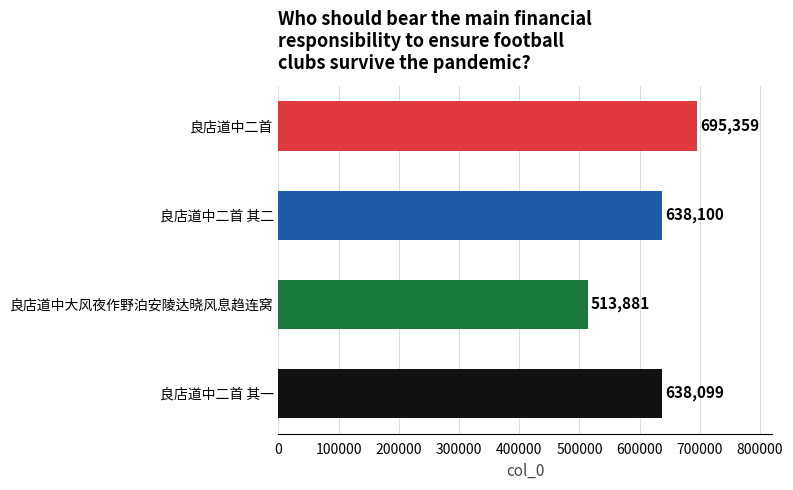

At which label is the value closest to 604620?

良店道中二首 其一